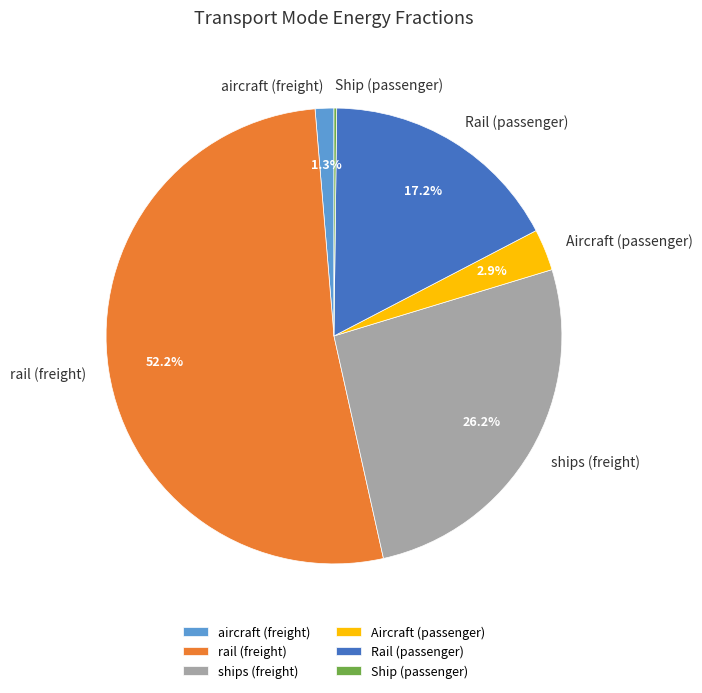

Is the sum of aircraft (freight) and ships (freight) greater than half?

No